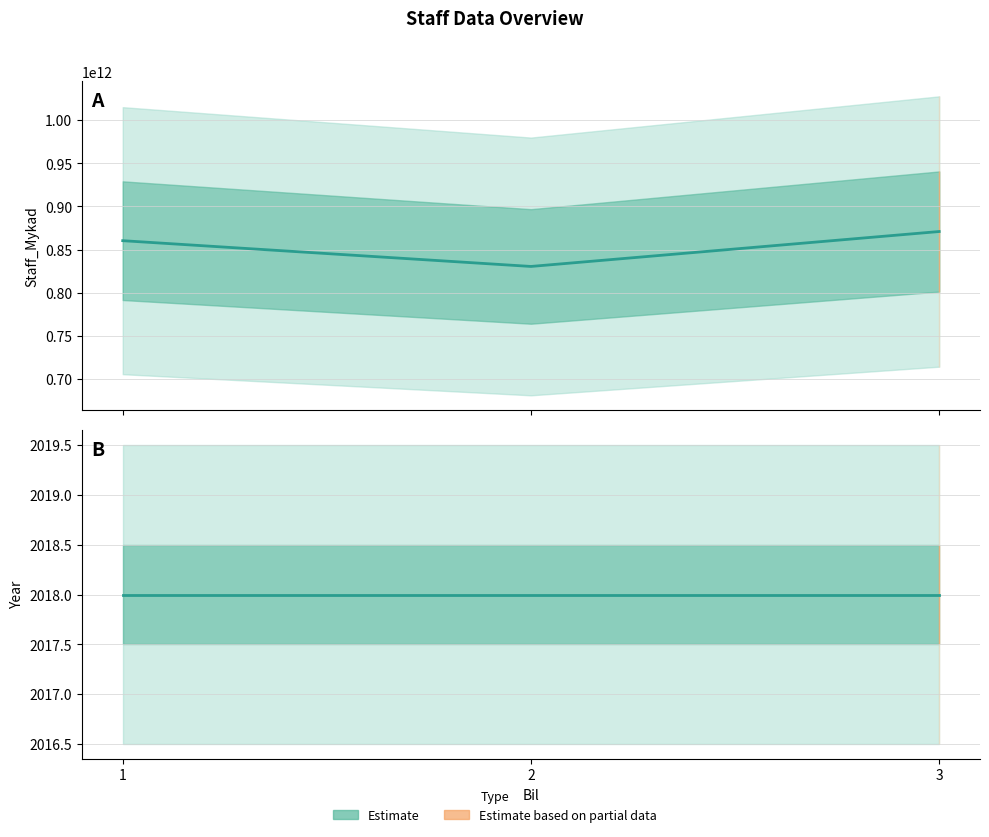

How many categories are shown in the chart?

3